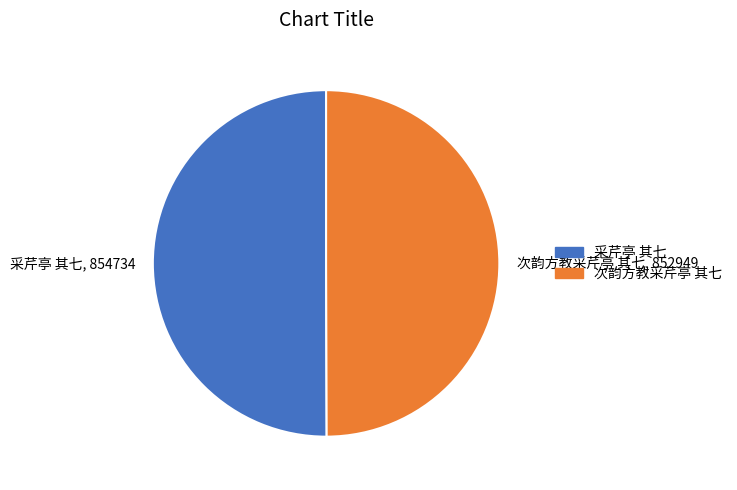

True or false: 次韵方教采芹亭 其七 accounts for 63% of the total.

False